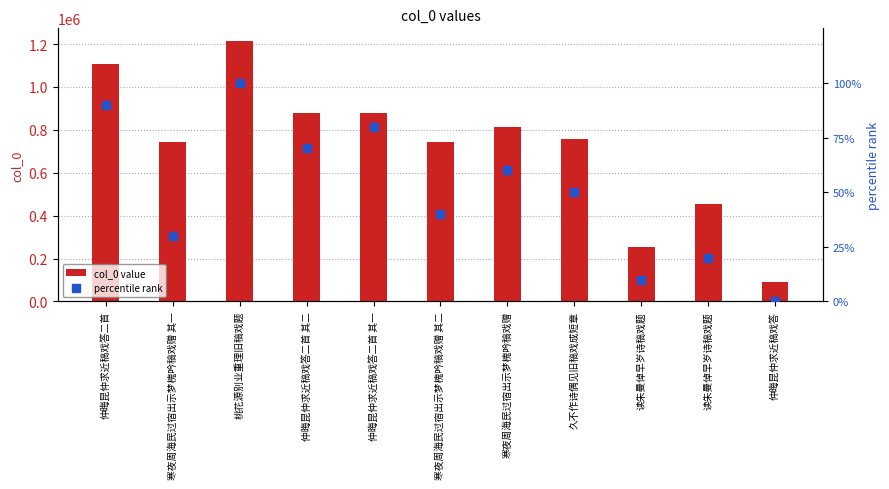

Which series has the largest total across all categories?

col_0 value